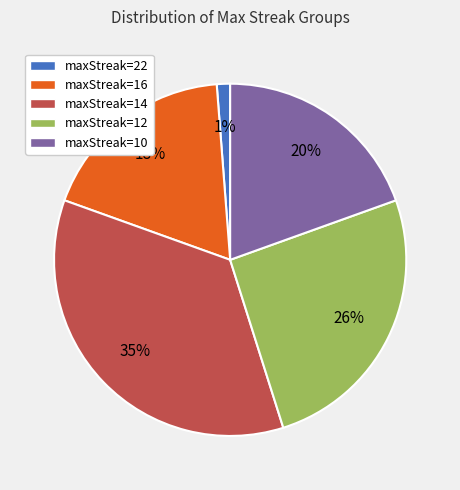

Is the sum of maxStreak=10 and maxStreak=14 greater than half?

Yes